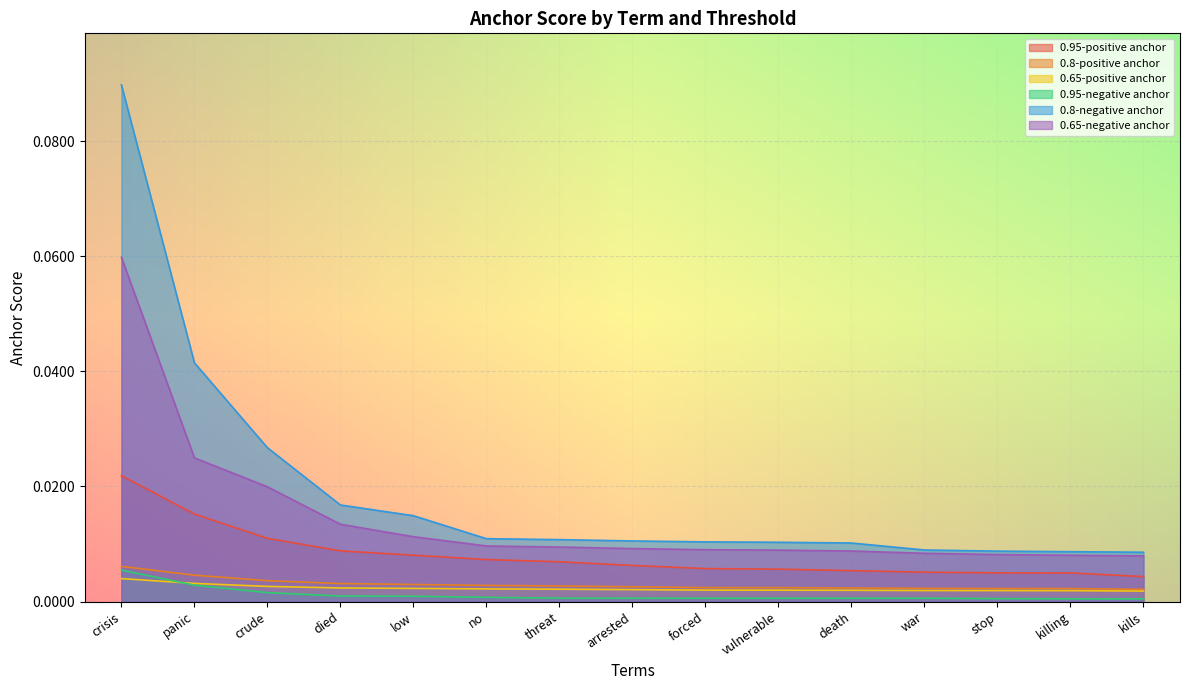

What position from the right is forced?

7